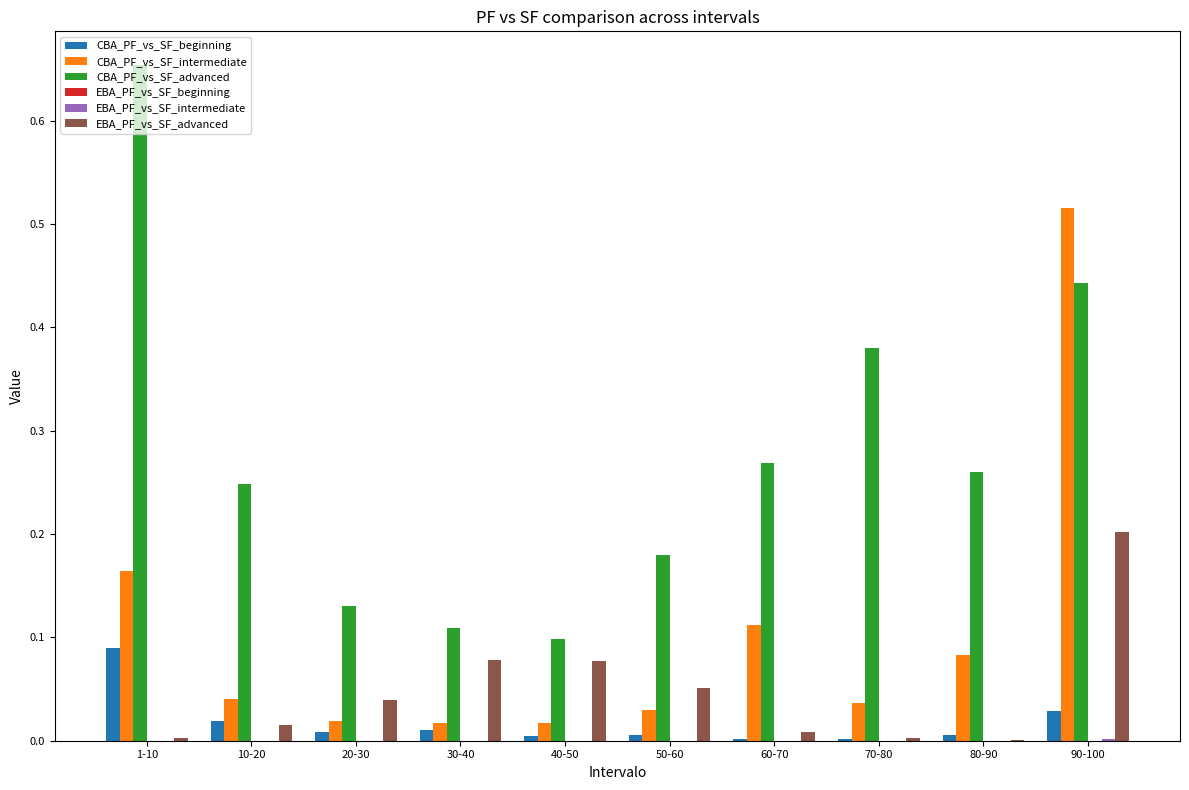

How many categories are shown in the chart?

10